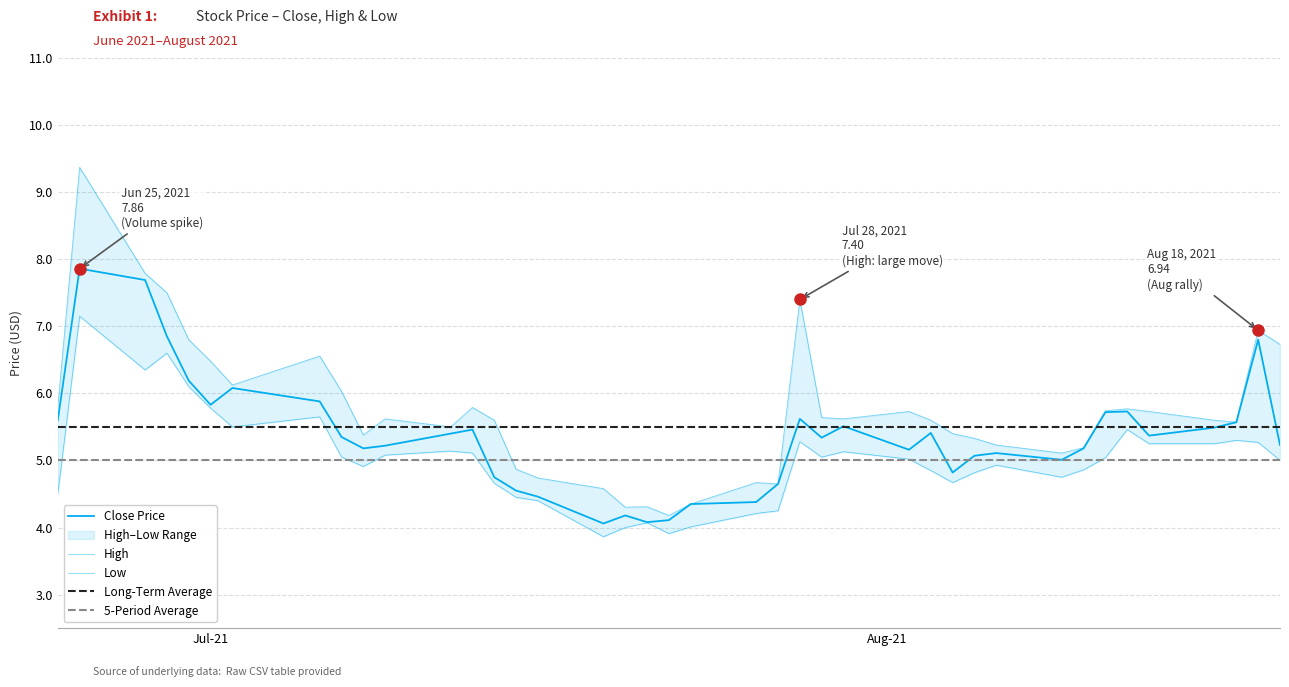

What is the sum of all high values?

229.3